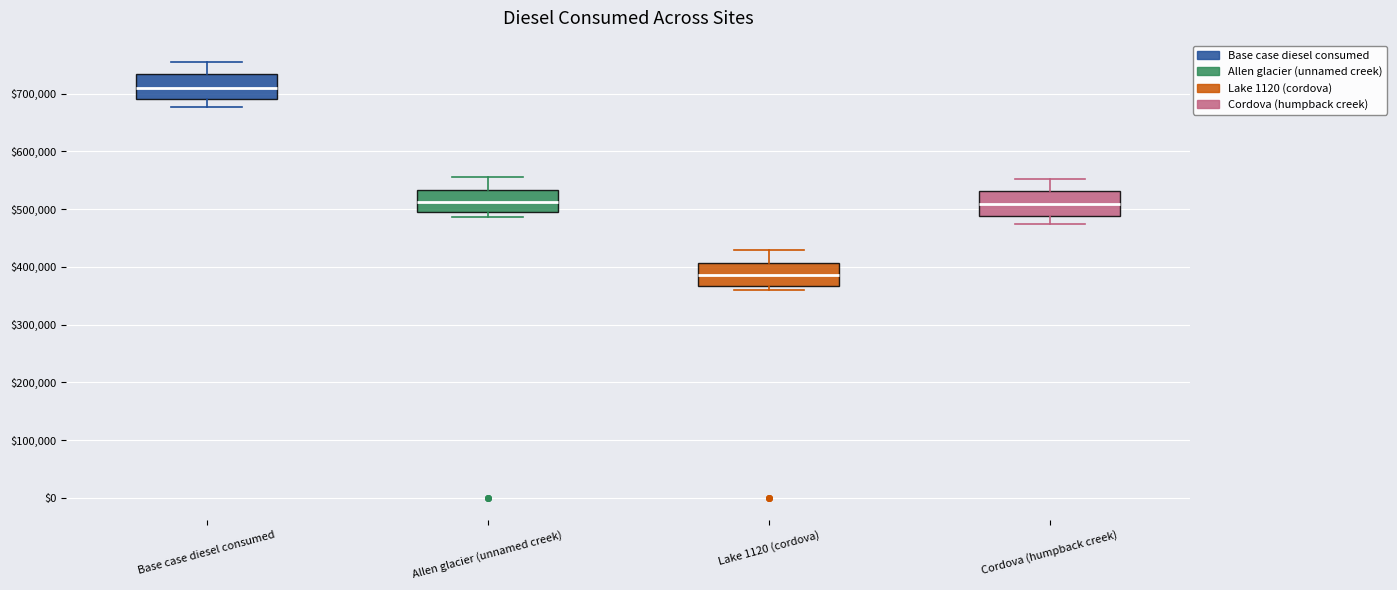

Where does the lower whisker of the box for Cordova (humpback creek) end on the y-axis? The values are not printed on the chart, so give them approximately, as read against the axis.

480000